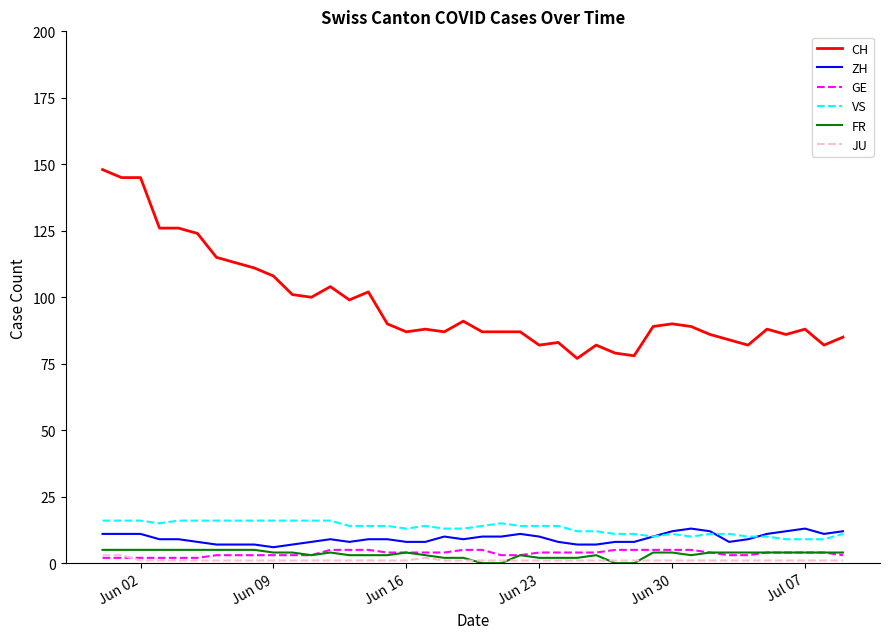

How many lines are shown in the chart?

6